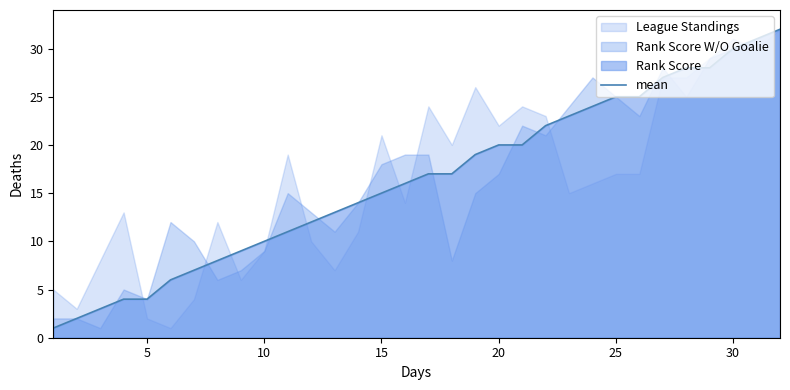

What is the maximum value for mean?

32